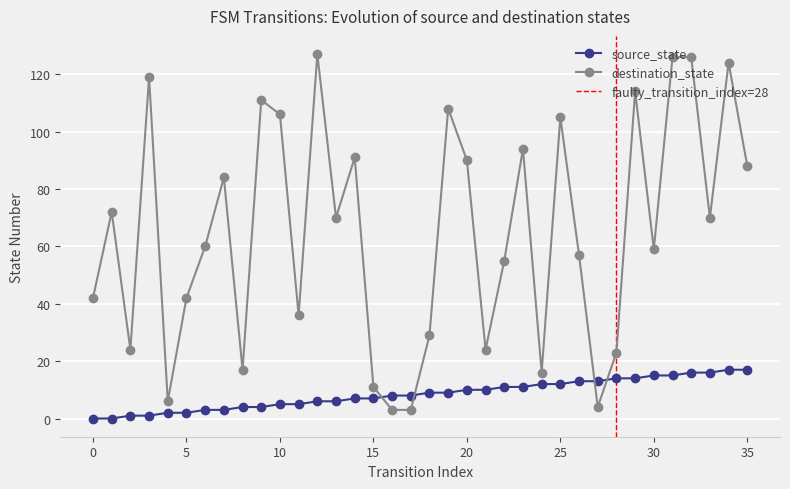

Reading left to right, transcribe all the data shown in this chart.

source_state: 0	0	1	1	2	2	3	3	4	4	5	5	6	6	7	7	8	8	9	9	10	10	11	11	12	12	13	13	14	14	15	15	16	16	17	17
destination_state: 42	72	24	119	6	42	60	84	17	111	106	36	127	70	91	11	3	3	29	108	90	24	55	94	16	105	57	4	23	114	59	126	126	70	124	88